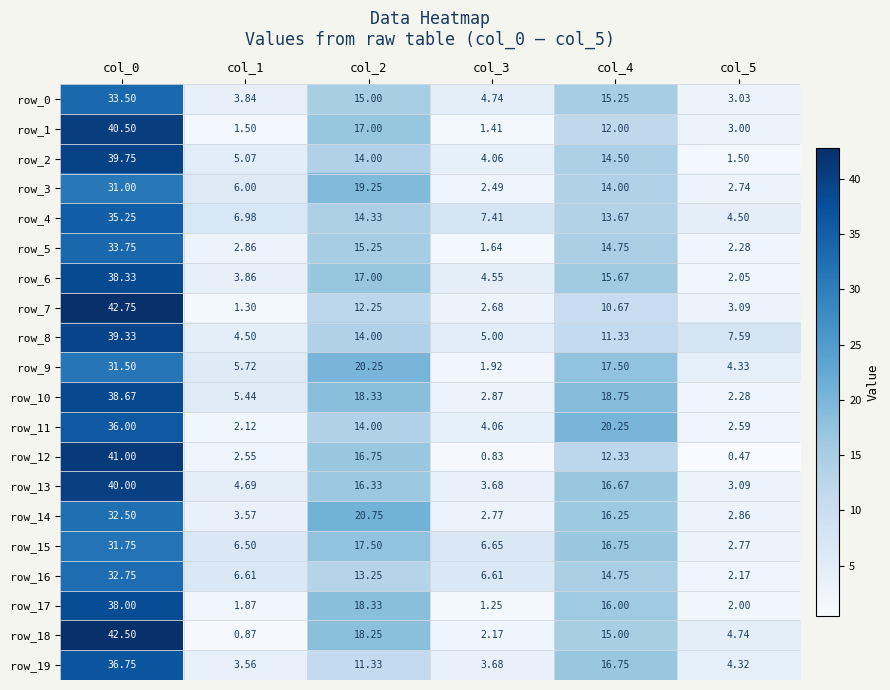

Is the value of row_2 at col_3 greater than the value of row_9 at col_3?

Yes